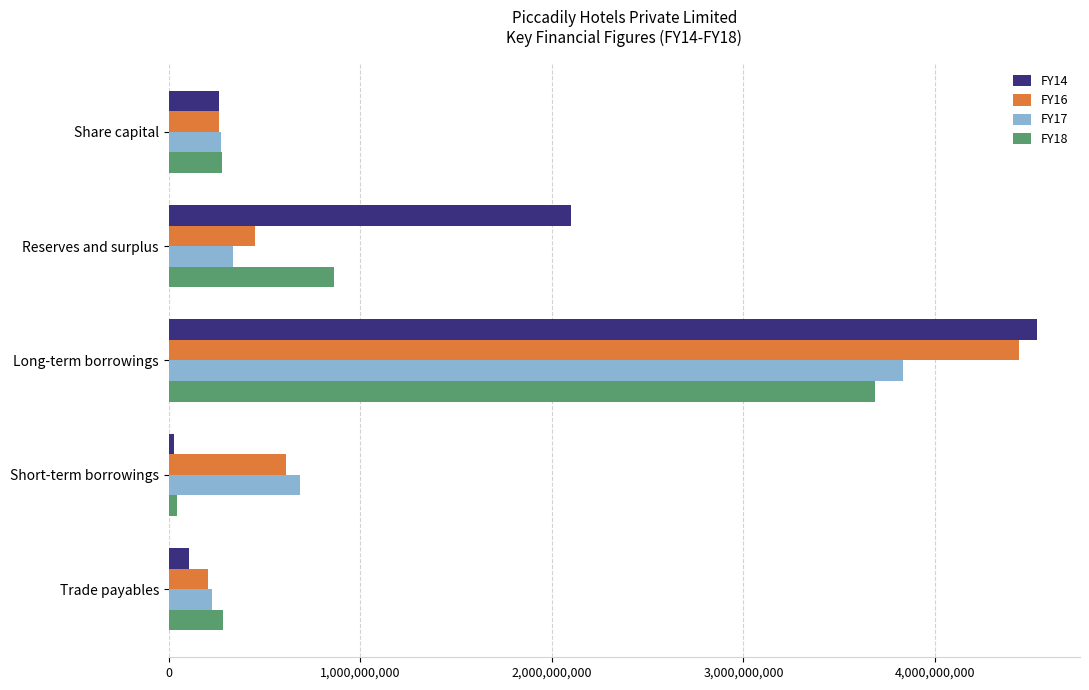

At which label does FY14 reach its peak?

Long-term borrowings